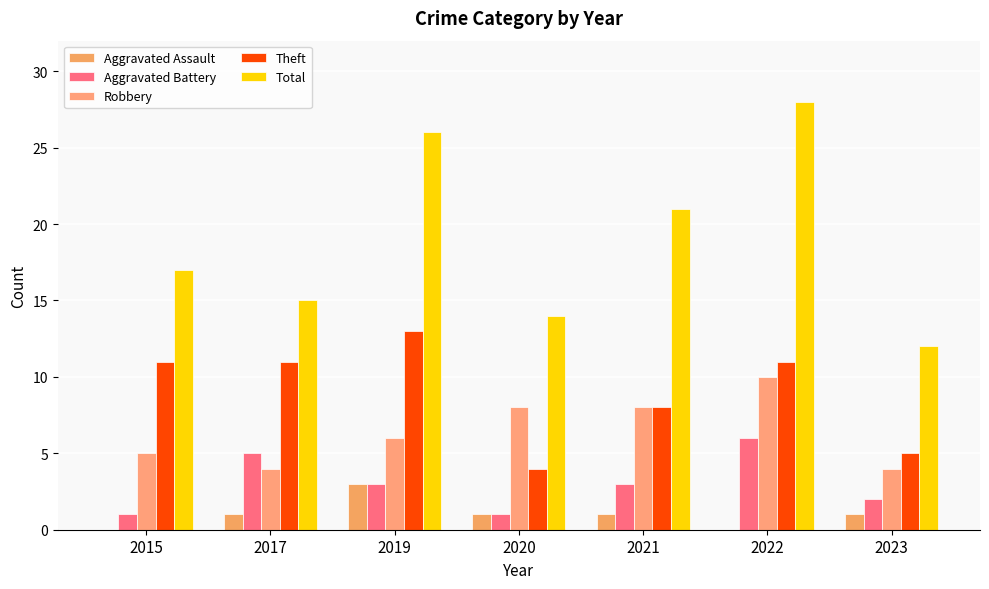

Does the chart contain stacked bars?

No